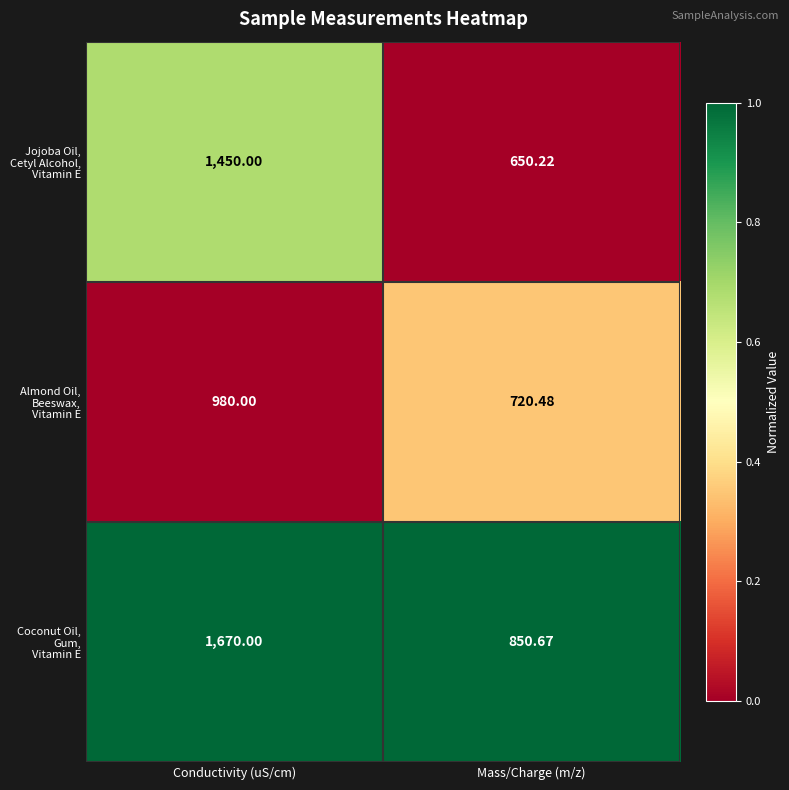

Which label corresponds to the smallest value in the chart?

Mass/Charge (m/z)